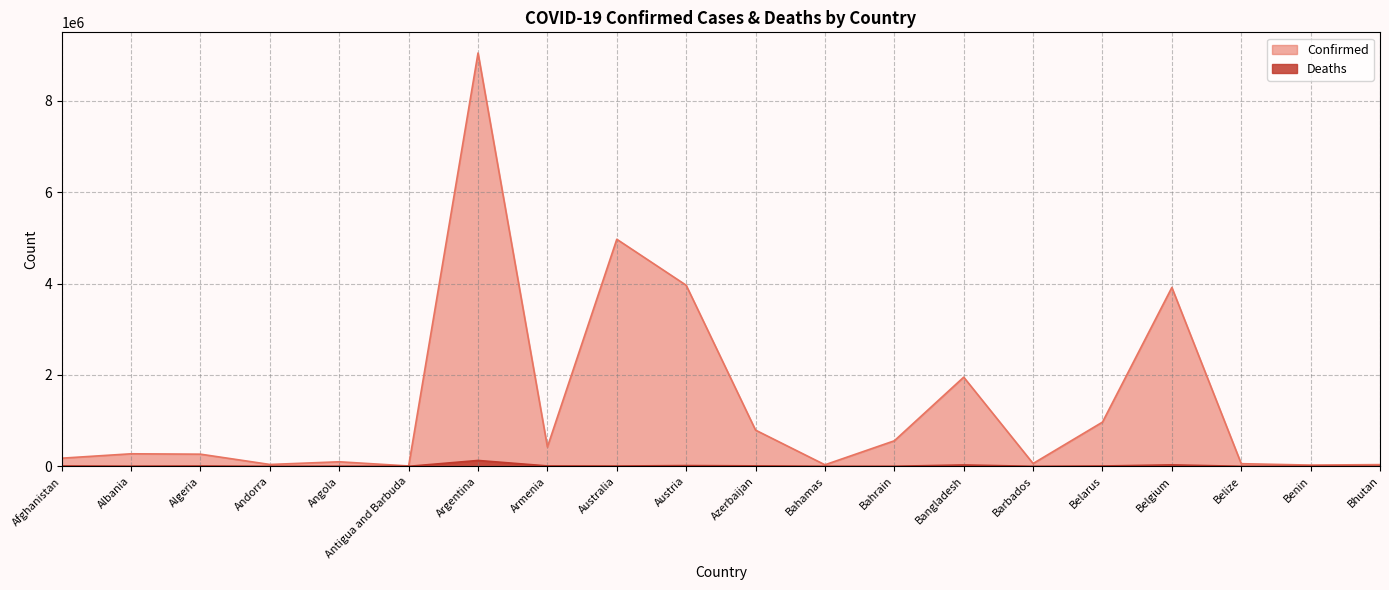

What is the average value of the Deaths series?

12993